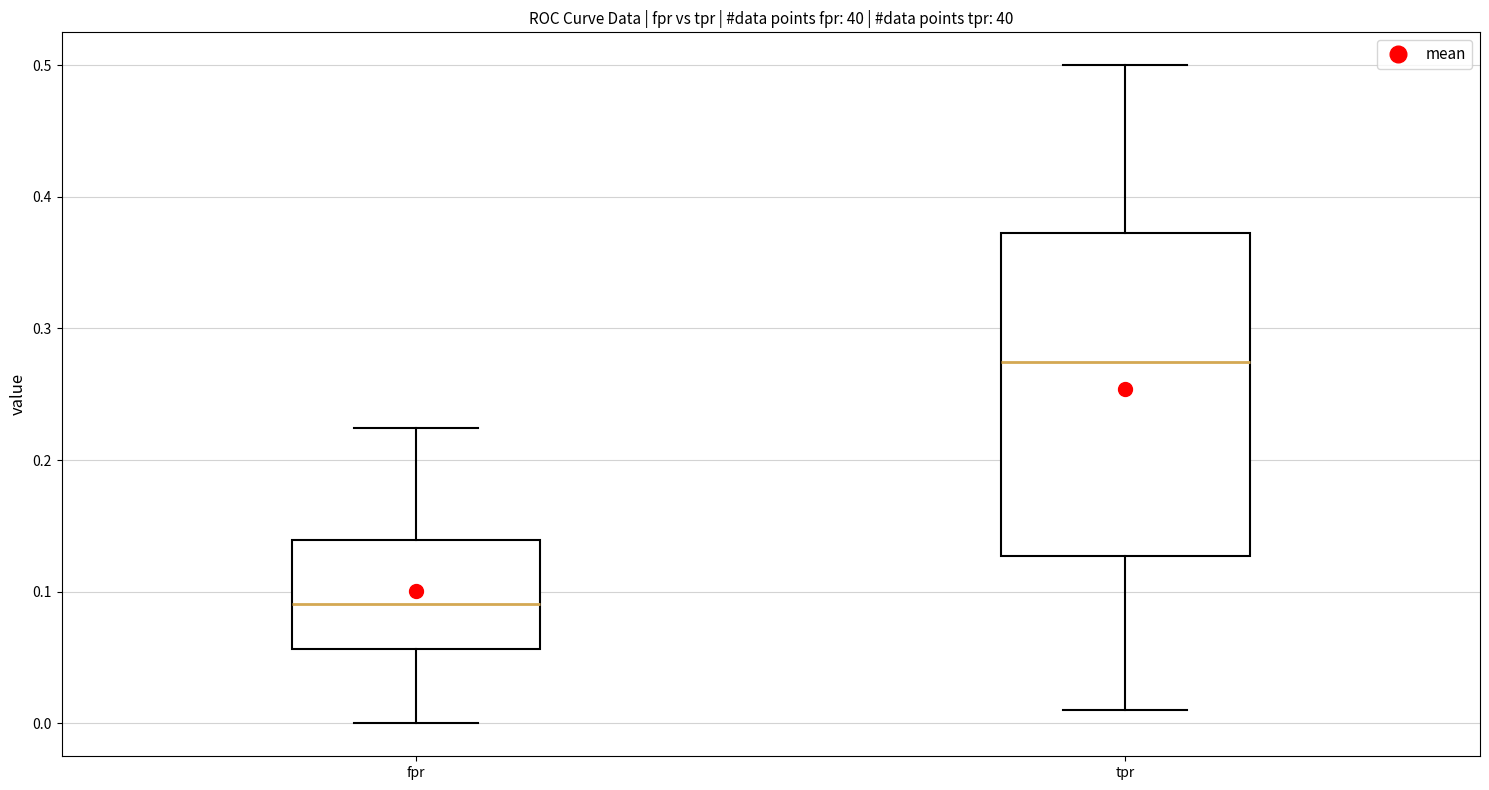

Reading left to right, transcribe this box plot: for each box, give where its median line is, the range the box spans, and where its two whiskers end, as read against the y-axis. The values are not printed on the chart, so give them approximately, as read against the axis.

fpr: median 0.09, box 0.06 to 0.14, whiskers 0.00 to 0.22
tpr: median 0.27, box 0.13 to 0.37, whiskers 0.01 to 0.50